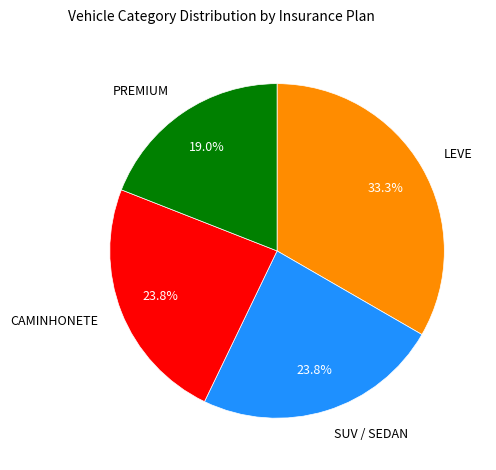

Is there a majority slice in this chart?

No